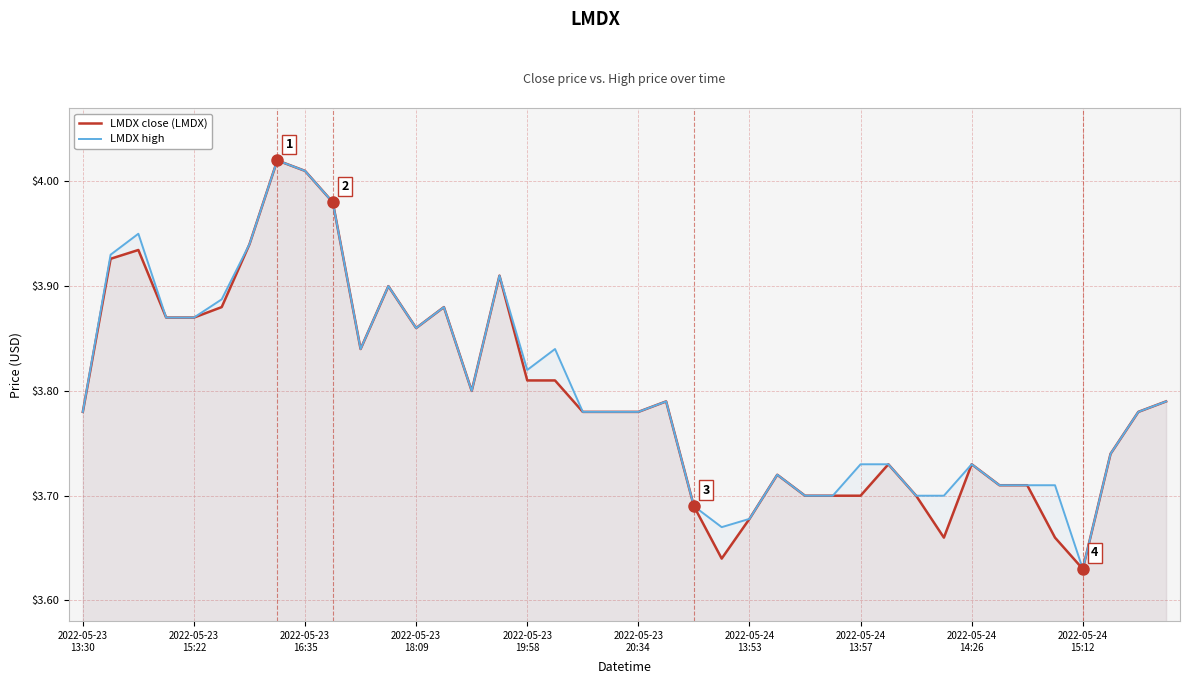

What are all the series names shown in the legend?

LMDX close (LMDX), LMDX high